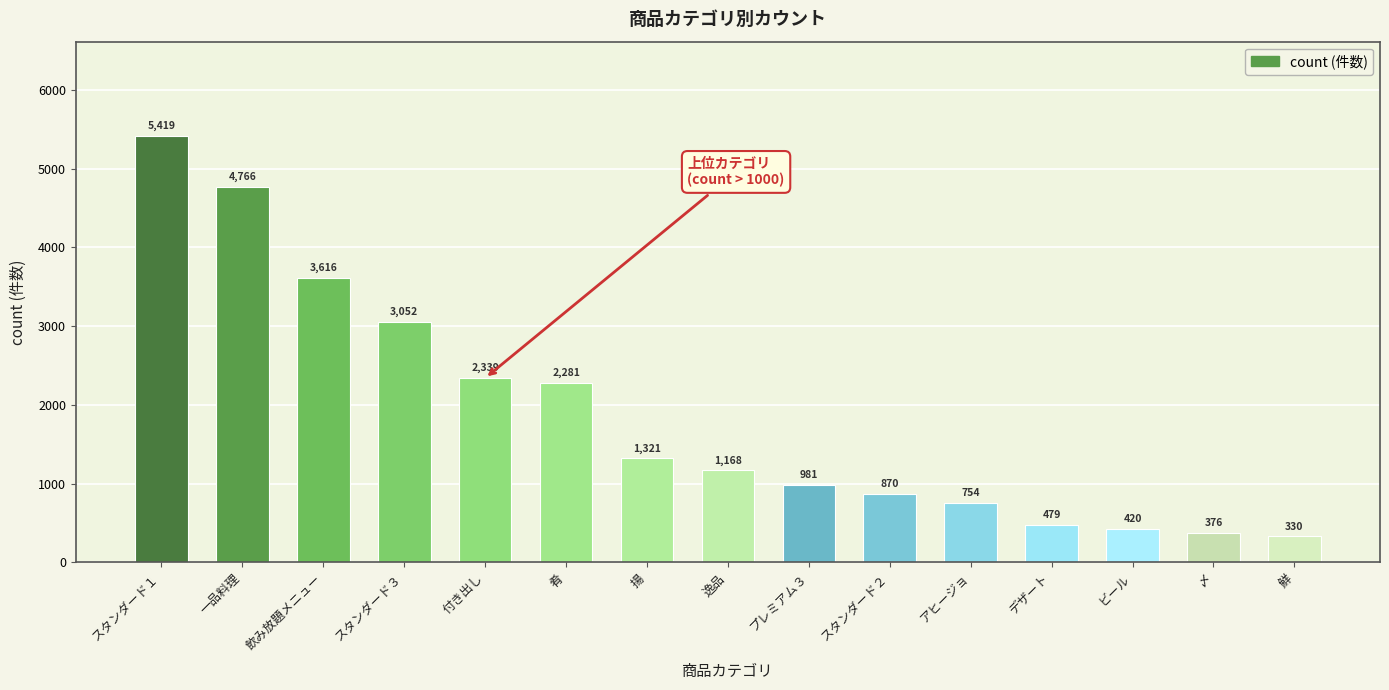

What is the label of the 5th bar from the left?

付き出し